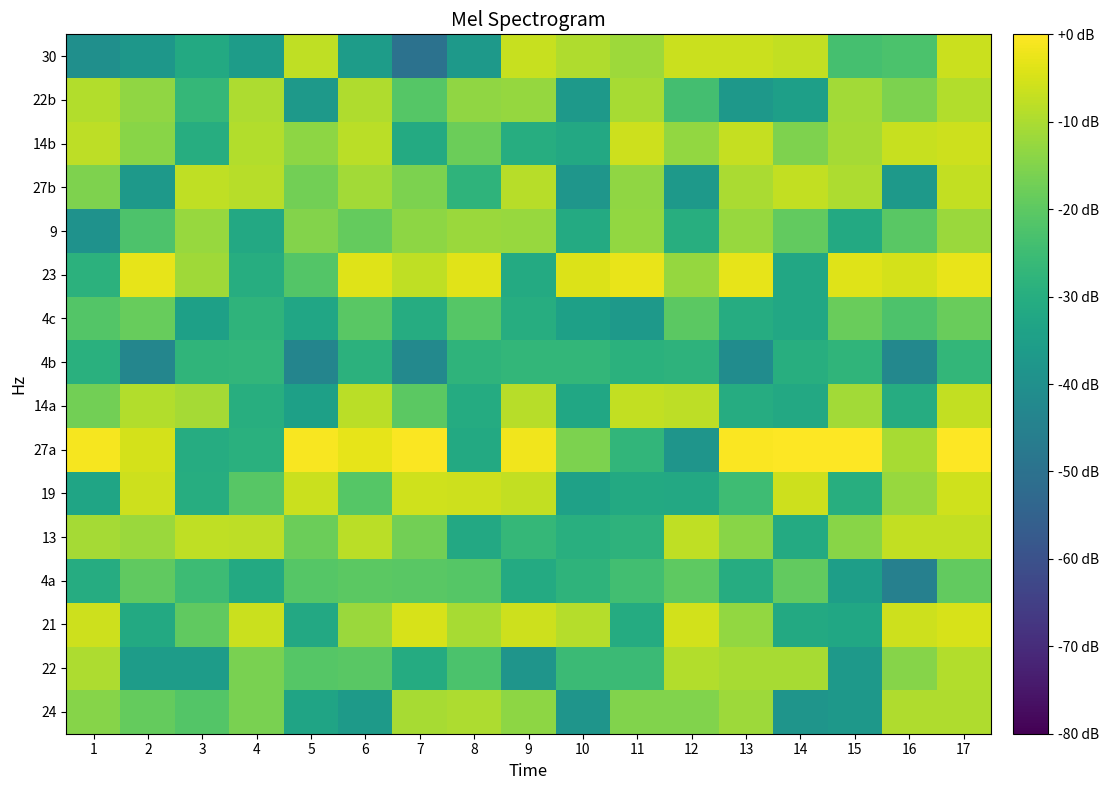

What is the difference between the highest and lowest values at 16?

39.9